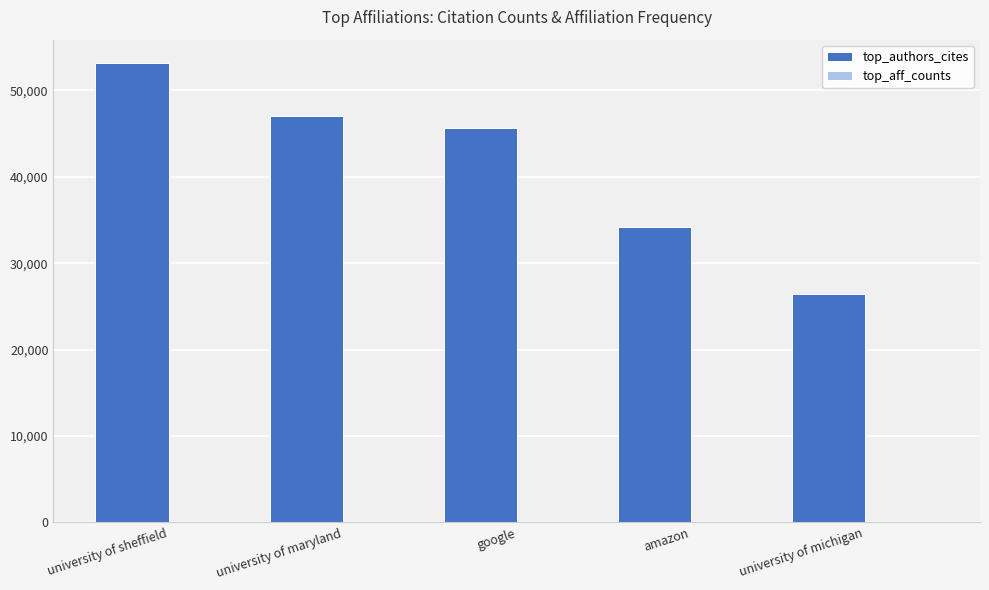

True or false: top_authors_cites has a value of 45666 at google.

True